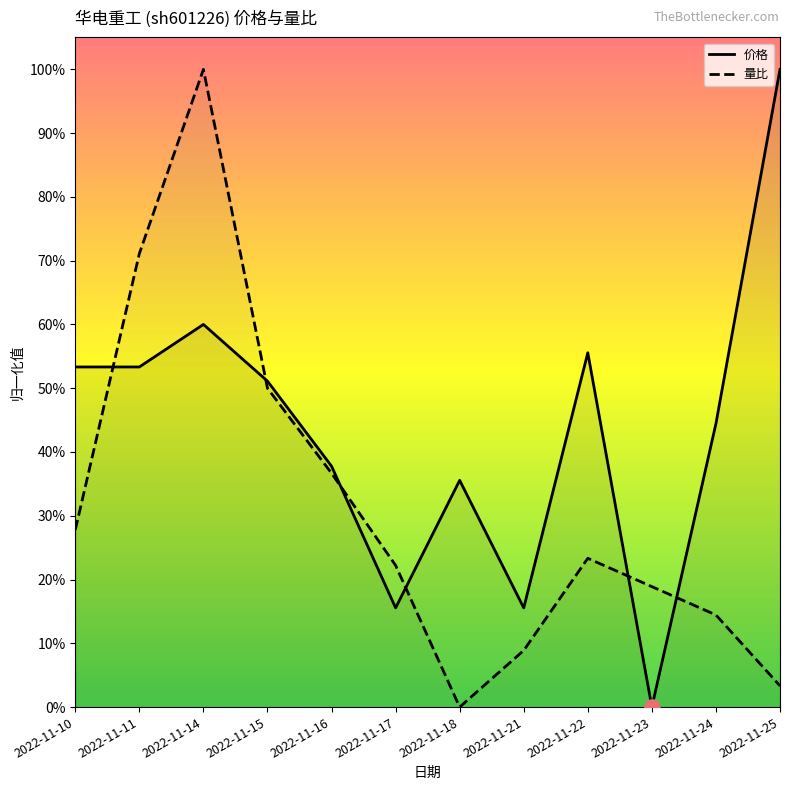

Which series has the widest spread of Y values?

价格